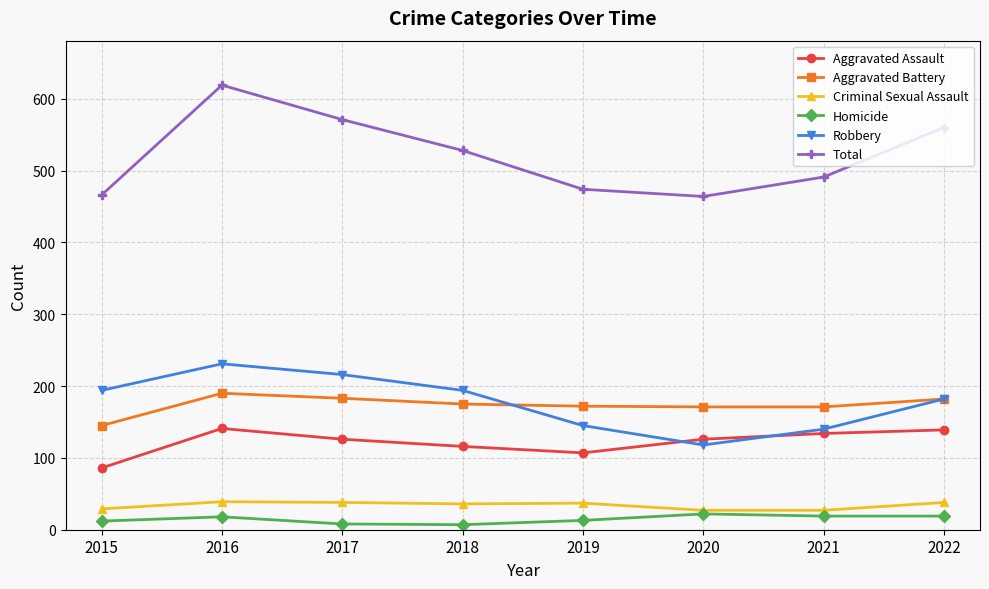

What is the maximum value shown in the chart?

619